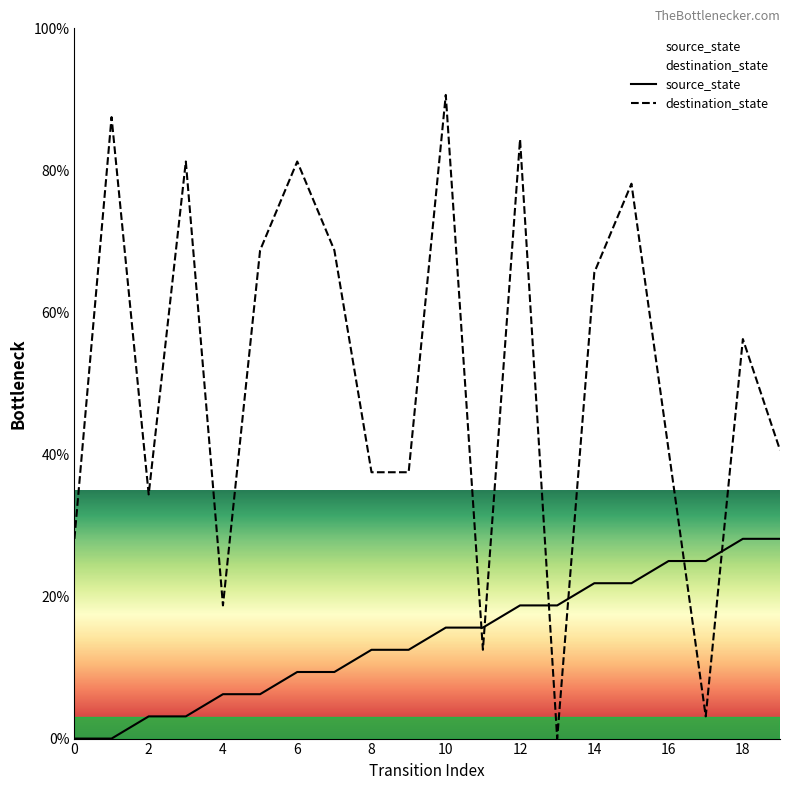

Reading right to left, transcribe all the data shown in this chart.

source_state: 28.1	28.1	25.0	25.0	21.9	21.9	18.8	18.8	15.6	15.6	12.5	12.5	9.4	9.4	6.2	6.2	3.1	3.1	0.0	0.0
destination_state: 40.6	56.2	3.1	40.6	78.1	65.6	0.0	84.4	12.5	90.6	37.5	37.5	68.8	81.2	68.8	18.8	81.2	34.4	87.5	28.1